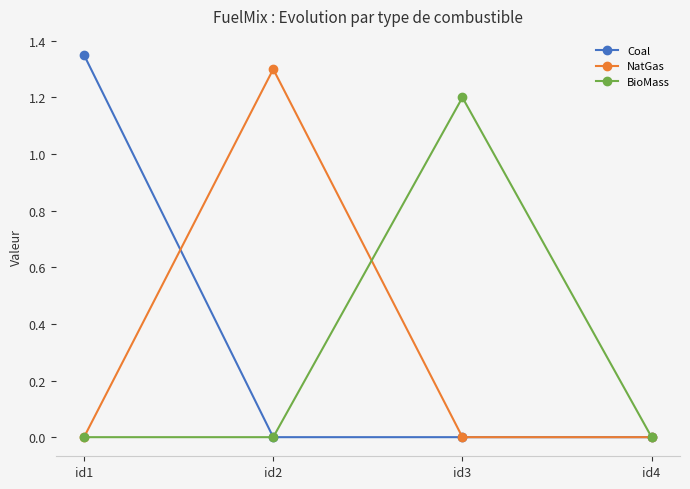

At which label does NatGas reach its peak?

id2